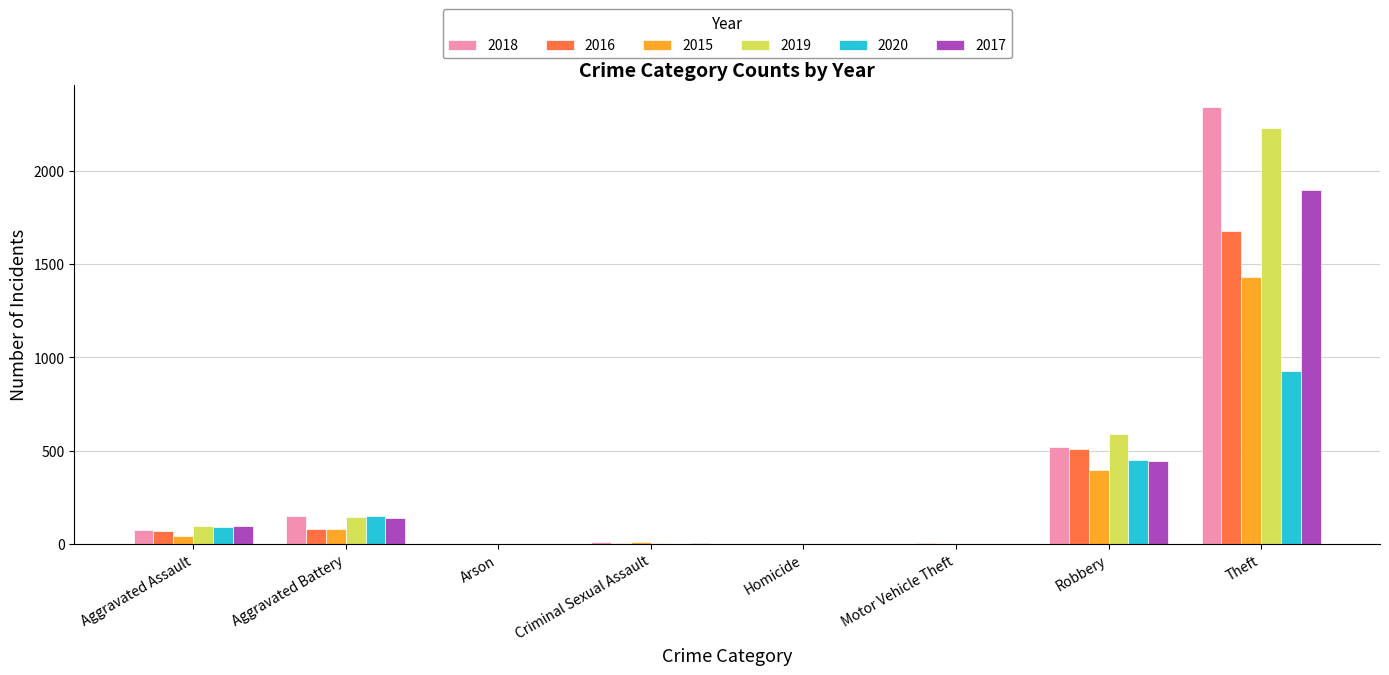

What is the sum of the 2016 values at Homicide and Robbery?

511